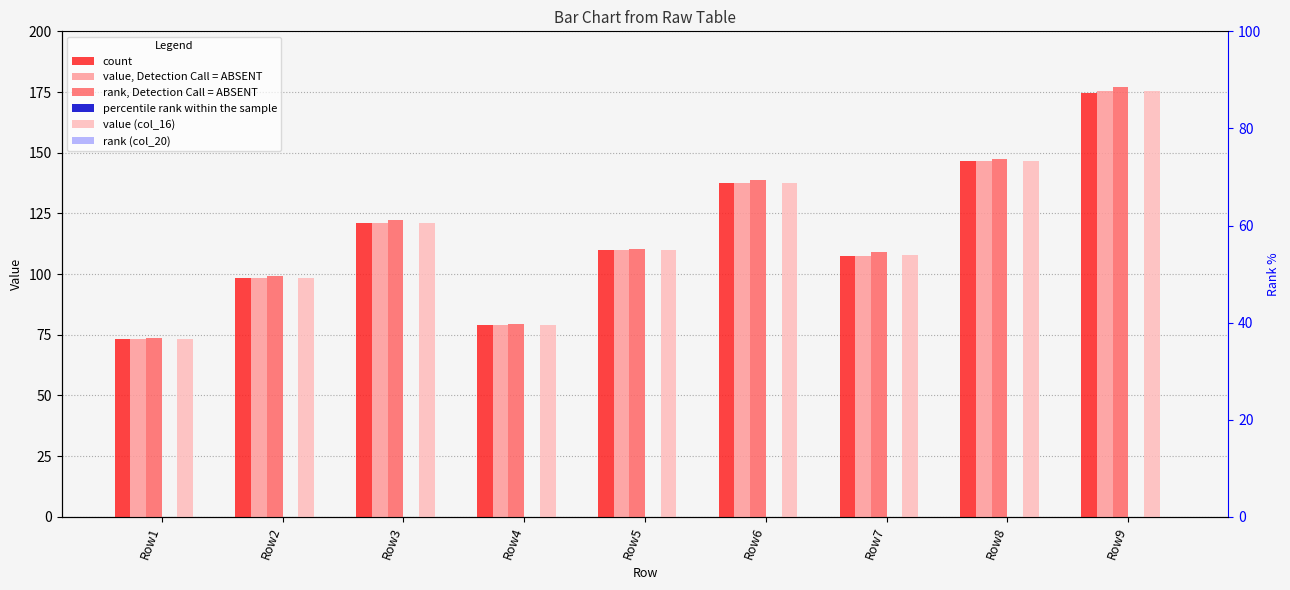

At which category does the chart reach its peak across all series?

Row9